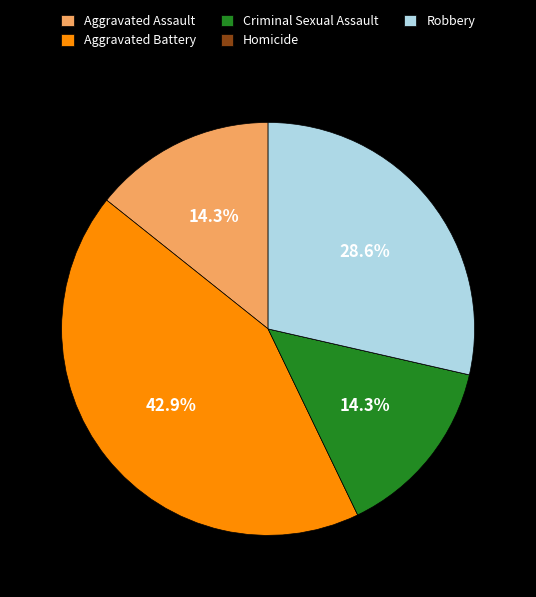

What is the largest slice in the pie chart?

Aggravated Battery